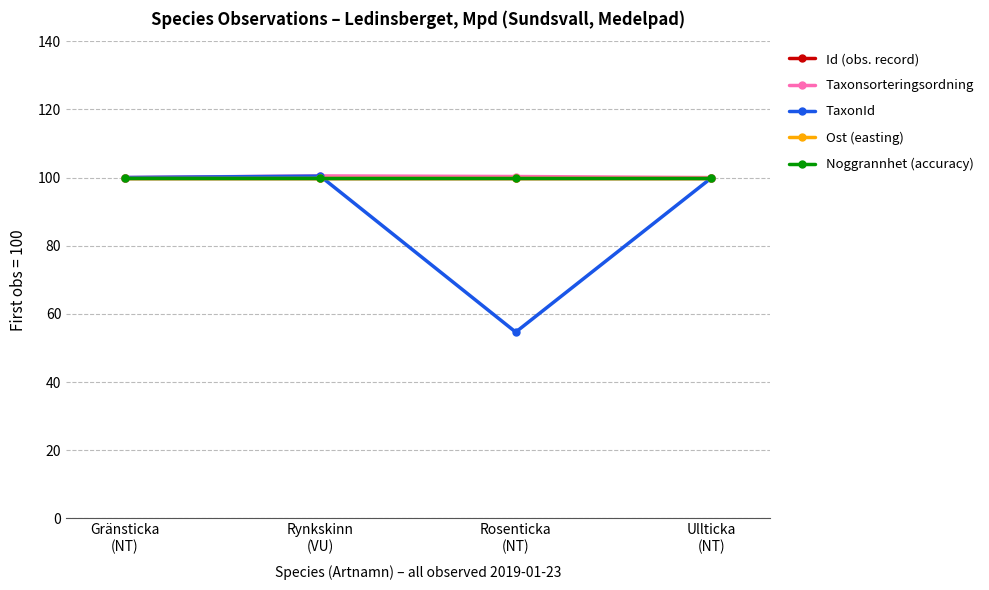

Is this an area chart (filled region under the line)?

No